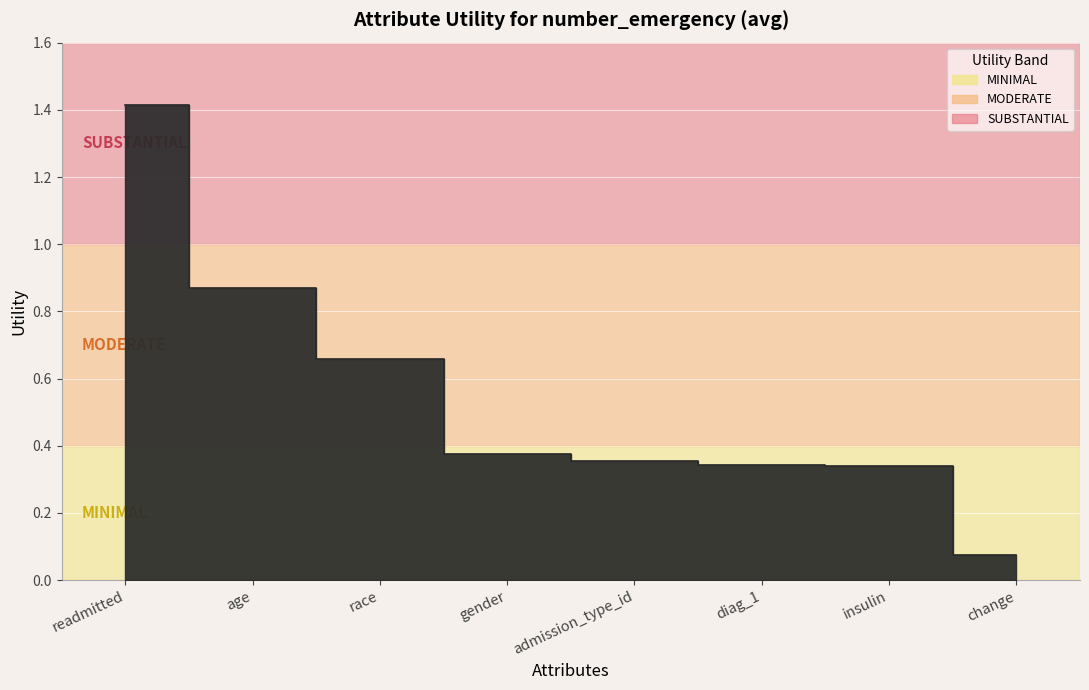

Reading right to left, transcribe all the data shown in this chart.

0.1	0.3	0.3	0.4	0.4	0.7	0.9	1.4